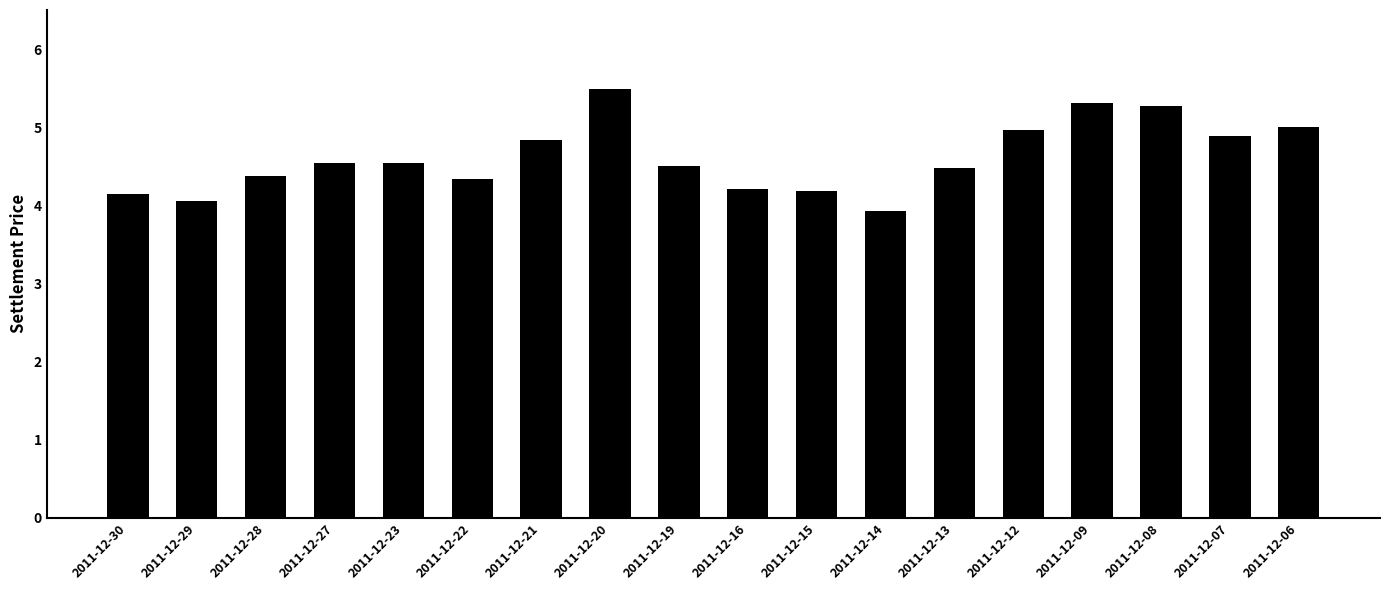

The chart shows a value of 6.2 at 2011-12-22. True or false?

False